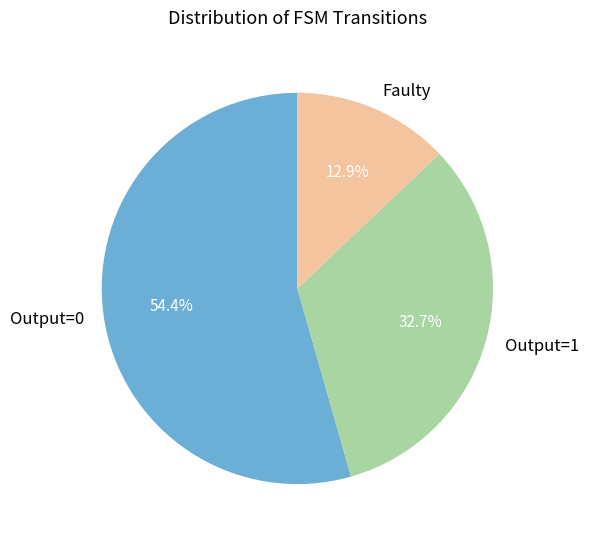

What is the largest slice in the pie chart?

Output=0